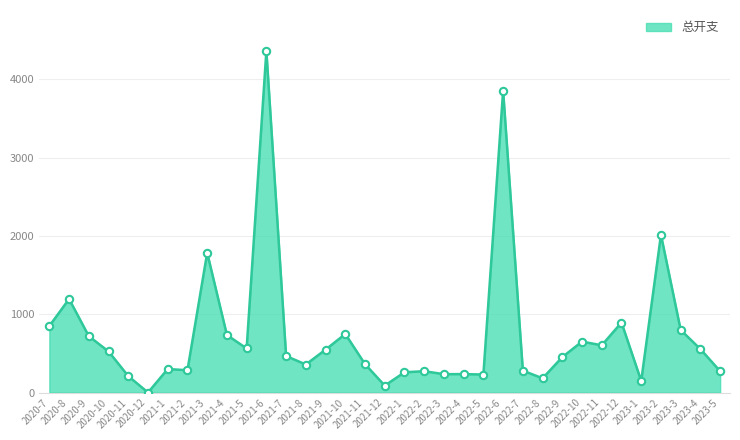

What is the change in value from 2023-1 to 2023-3?

+651.4